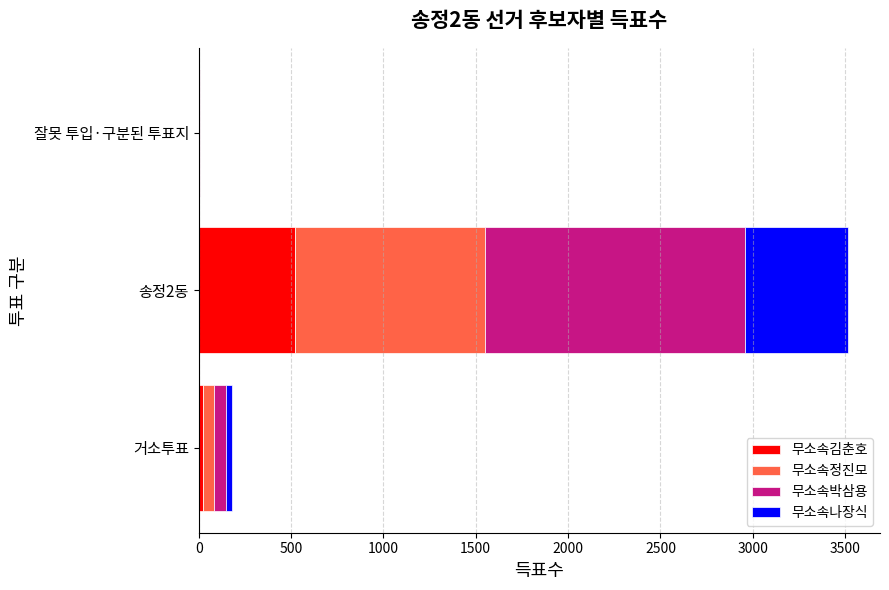

At which category is the sum across all series the highest?

송정2동